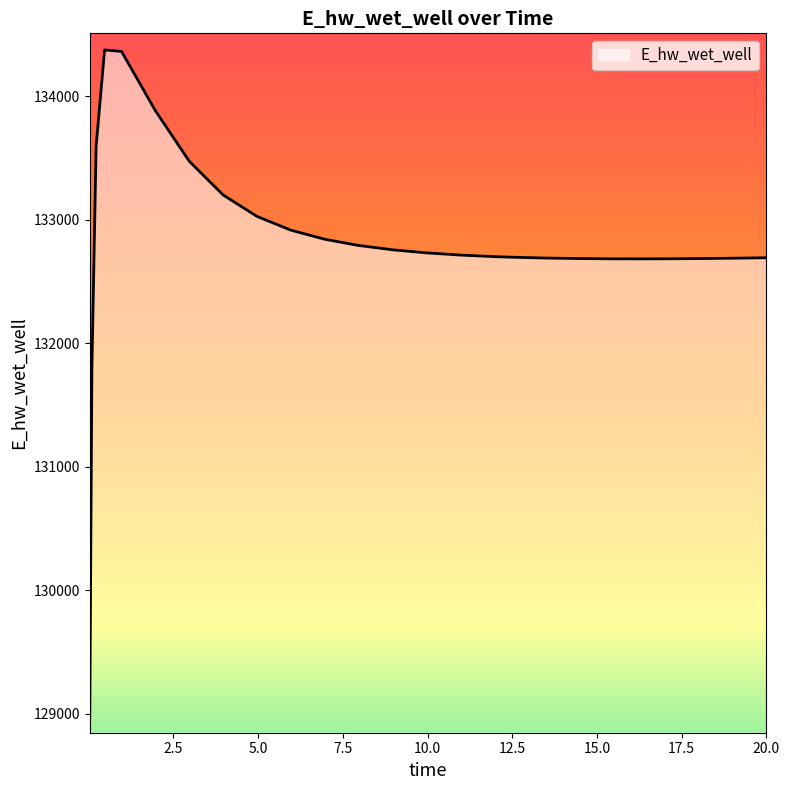

What is the smallest value displayed?

128975.5